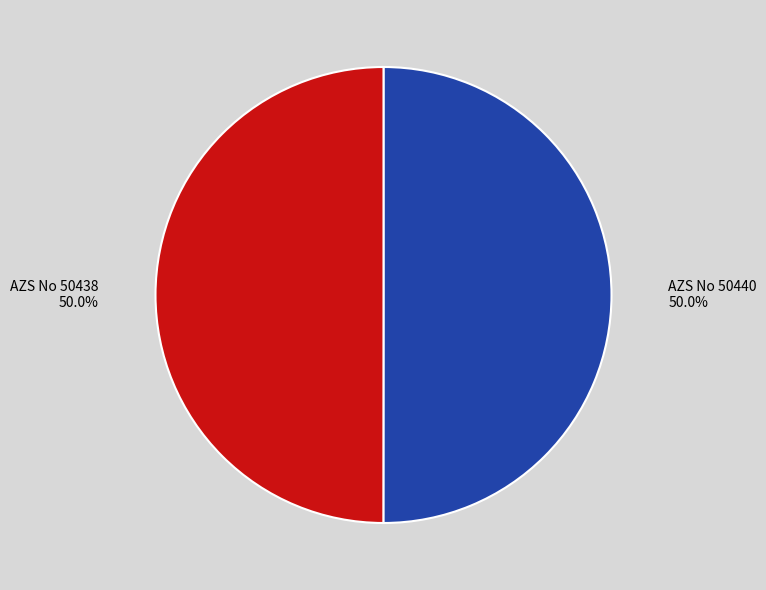

True or false: AZS No 50440 accounts for 50% of the total.

True